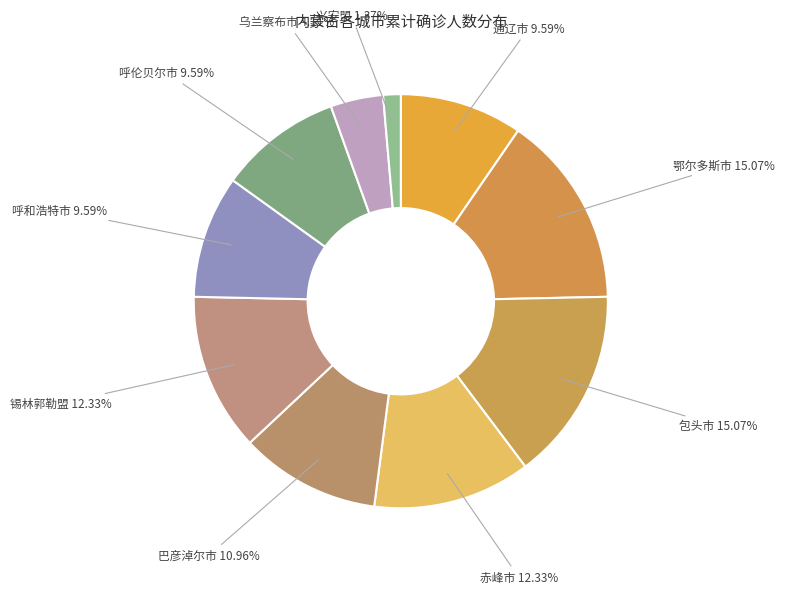

Is there a majority slice in this chart?

No